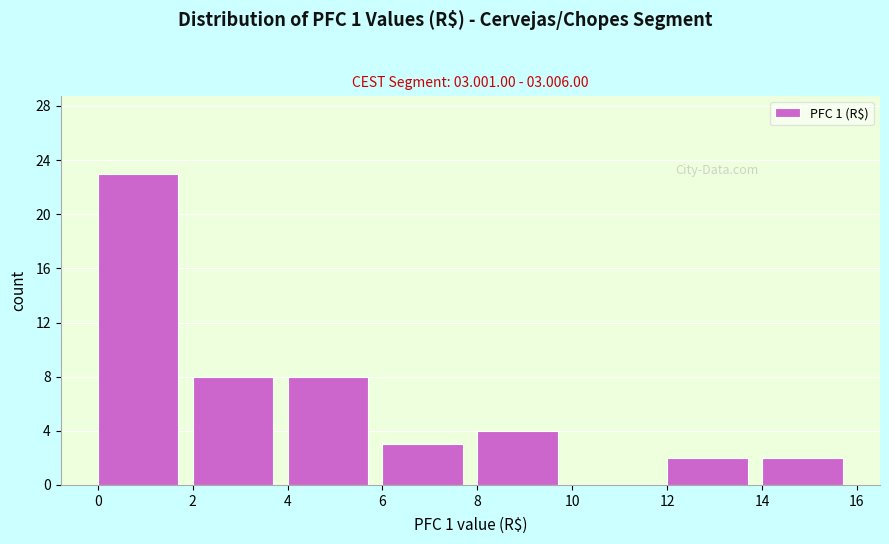

Which range on the x-axis has the tallest bar?

0 to 2